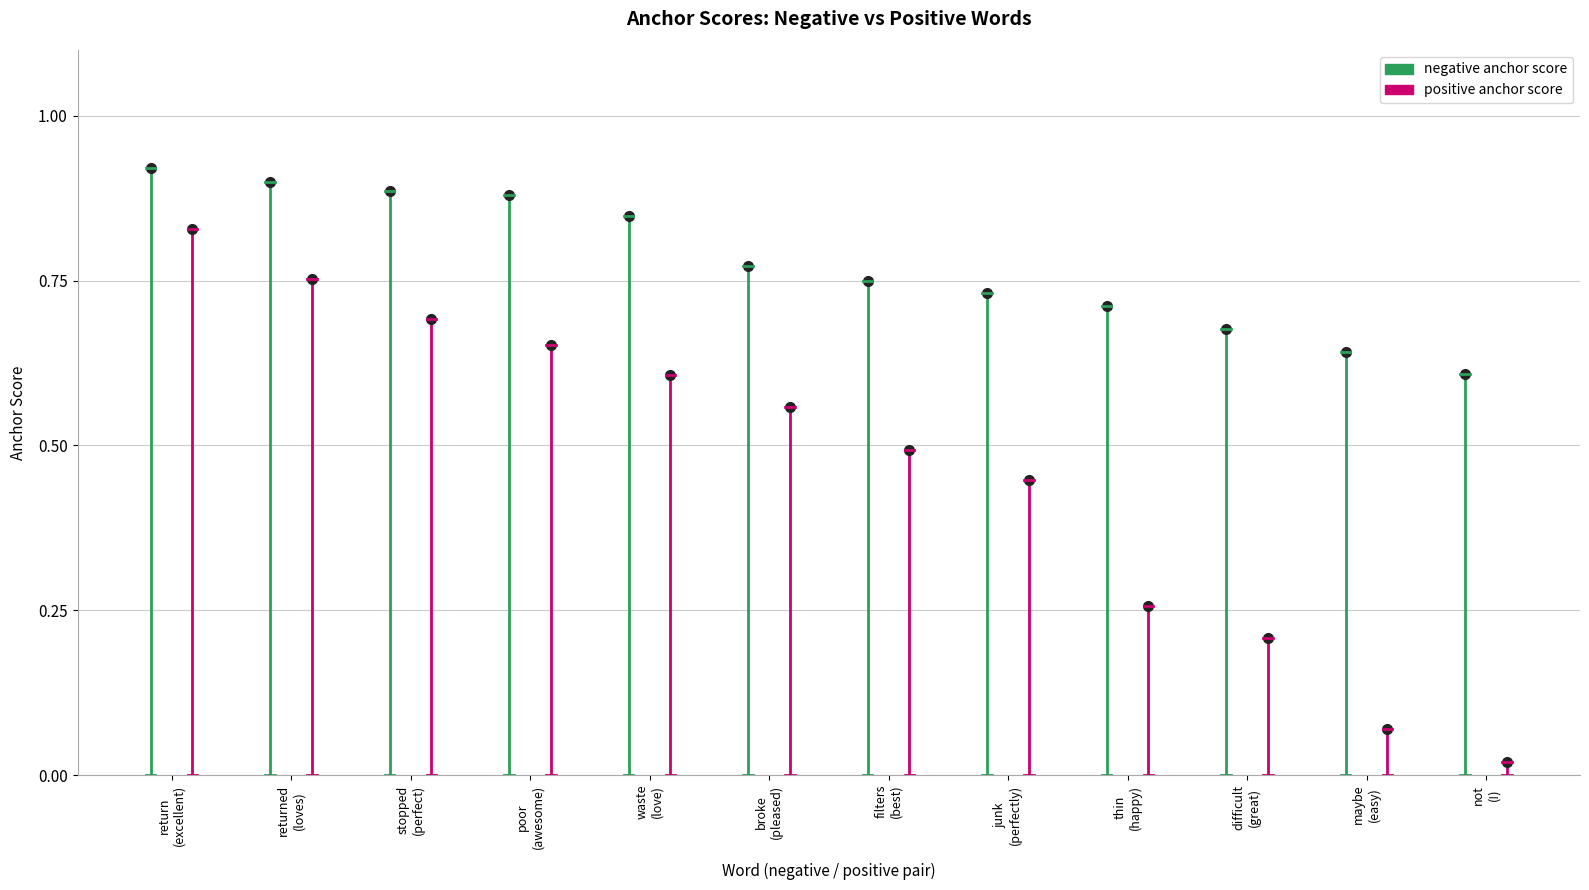

Is this an area chart (filled region under the line)?

No